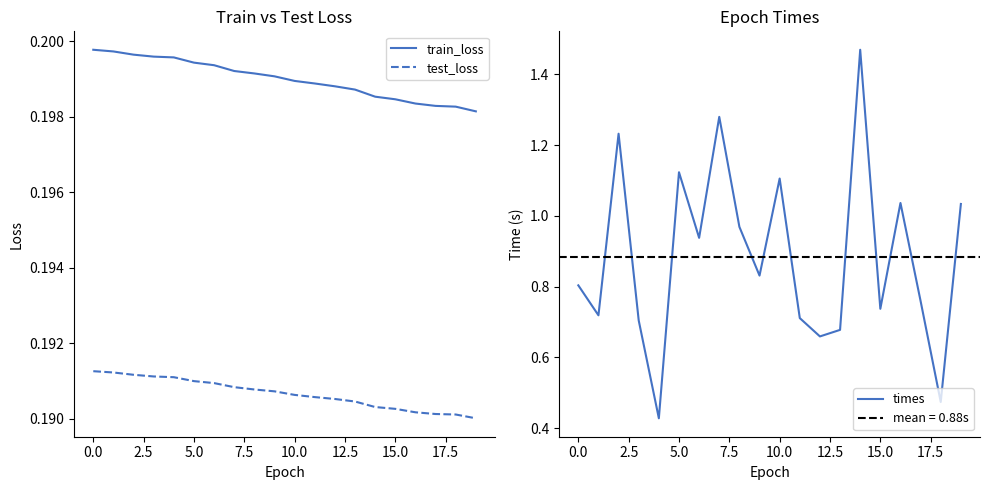

True or false: test_loss has a value of 0.2 at 15.

True